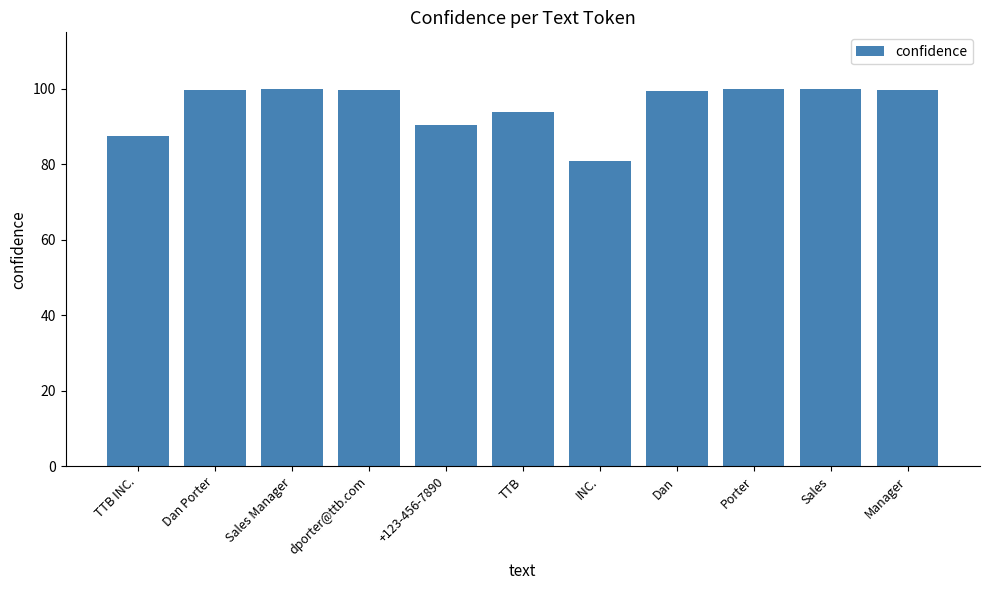

What is the sum of all values?

1051.1